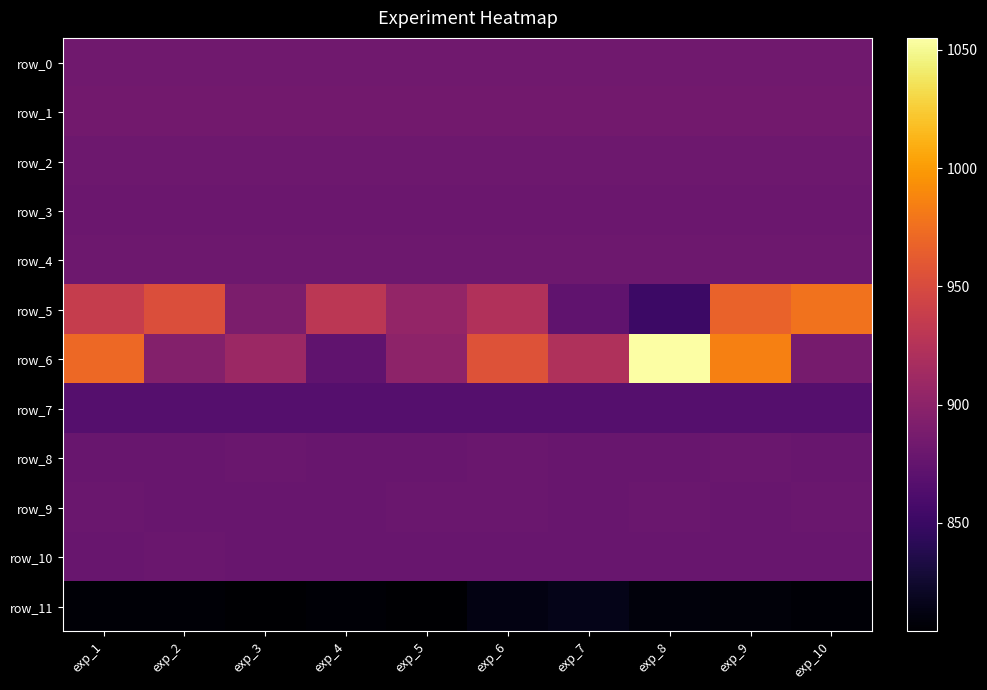

List the labels in order of row_0 value, largest first.

exp_1, exp_2, exp_3, exp_4, exp_5, exp_6, exp_7, exp_8, exp_9, exp_10